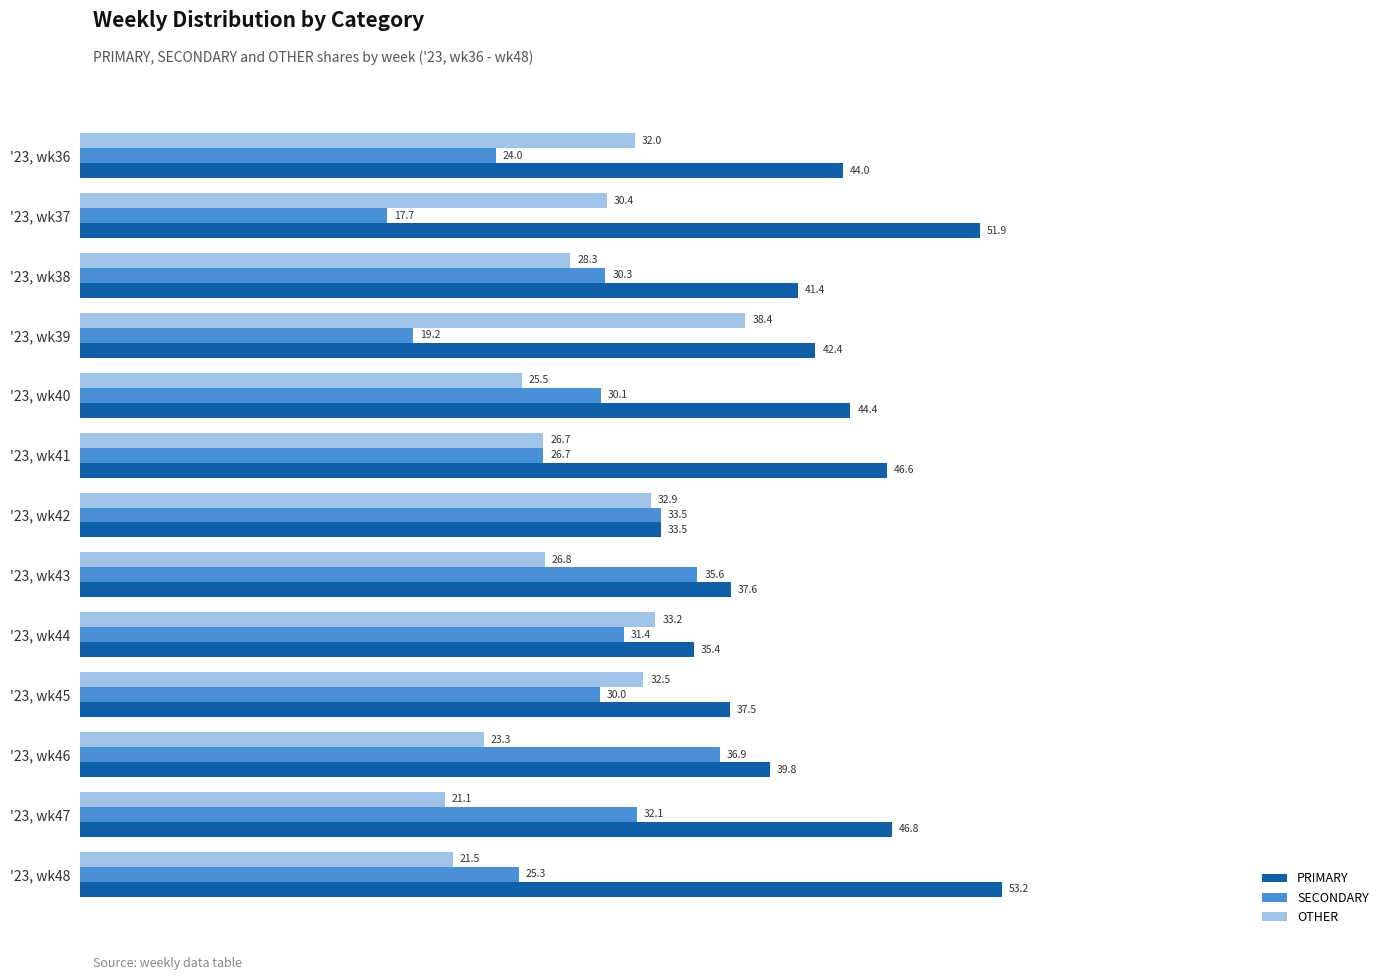

Which series has the largest range (max minus min)?

PRIMARY